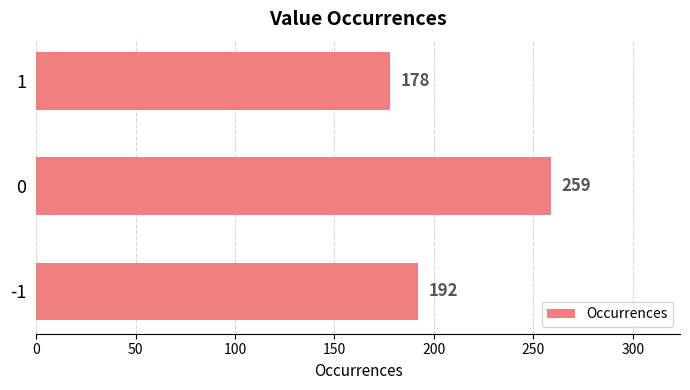

Count the values in the range 178 to 259.

3